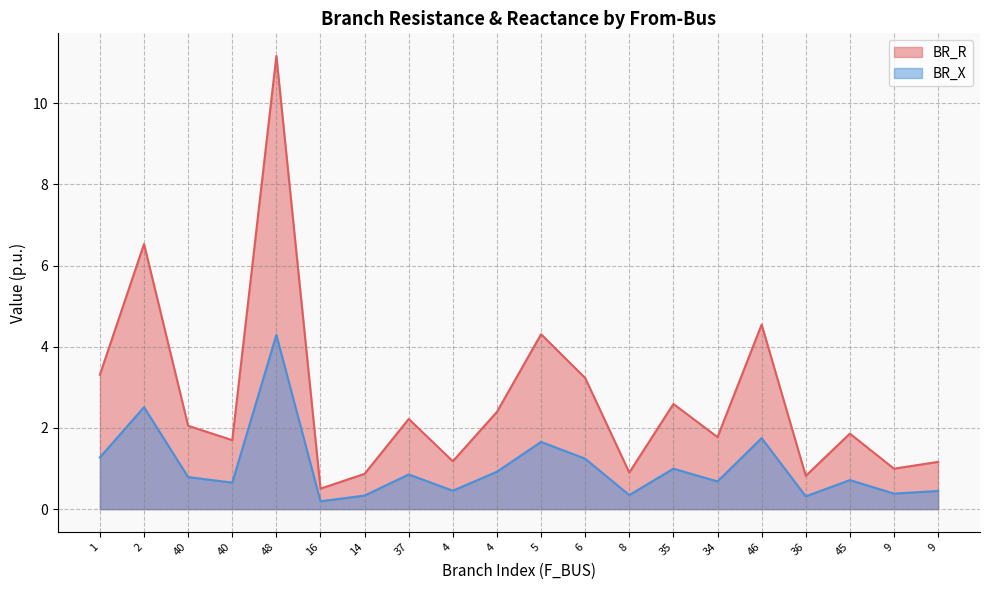

Which series changed the most between 9 and 9?

BR_R